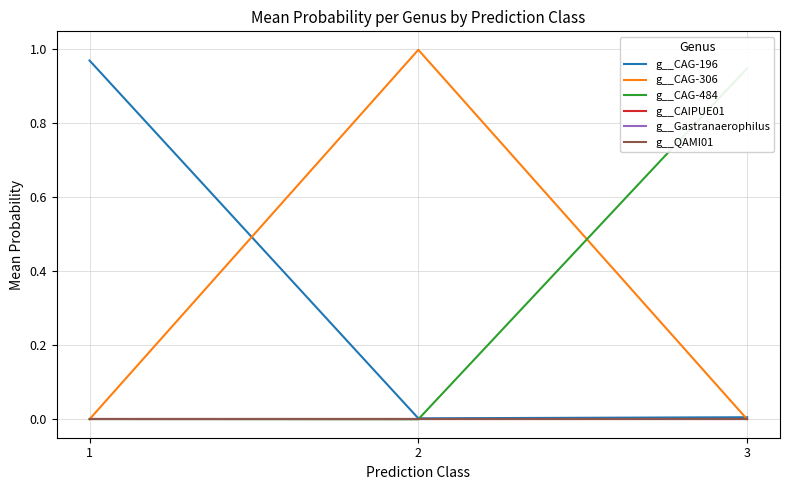

What is the difference between the highest and lowest values at 1?

1.0